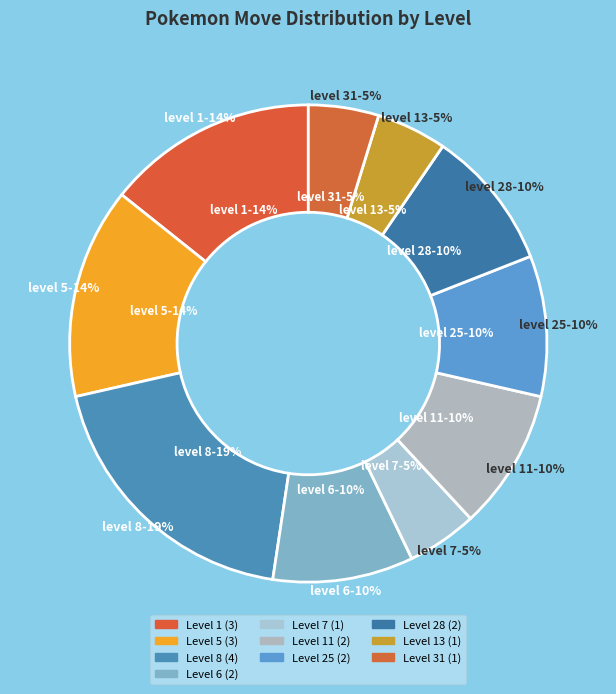

Combined, do 7 and 31 account for over 50%?

No